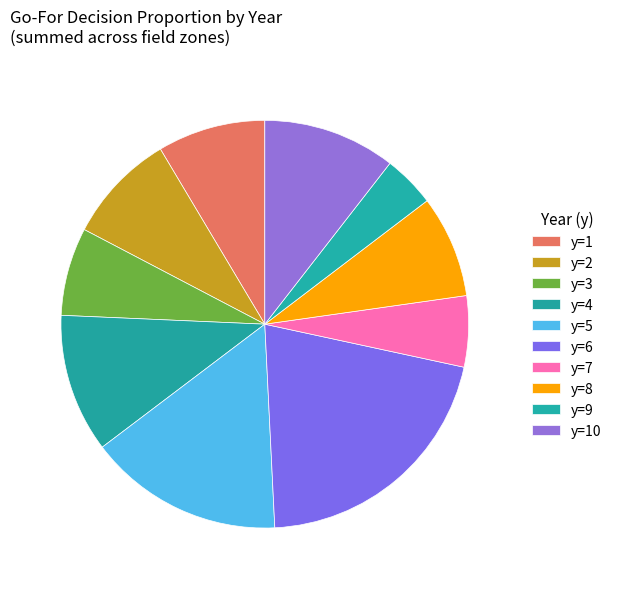

To the nearest percent, what is the average slice percentage?

10%